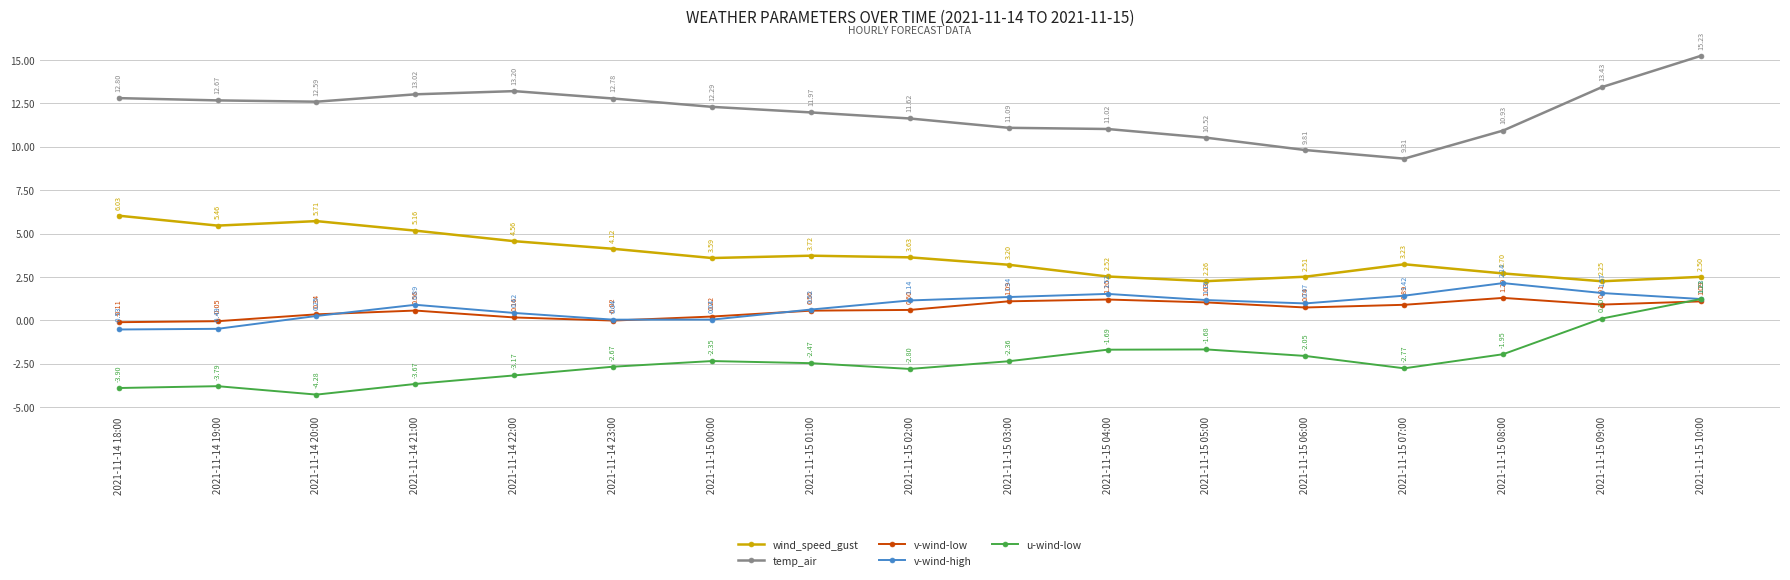

What is the value of the temp_air point at the 11th from the left?

11.0